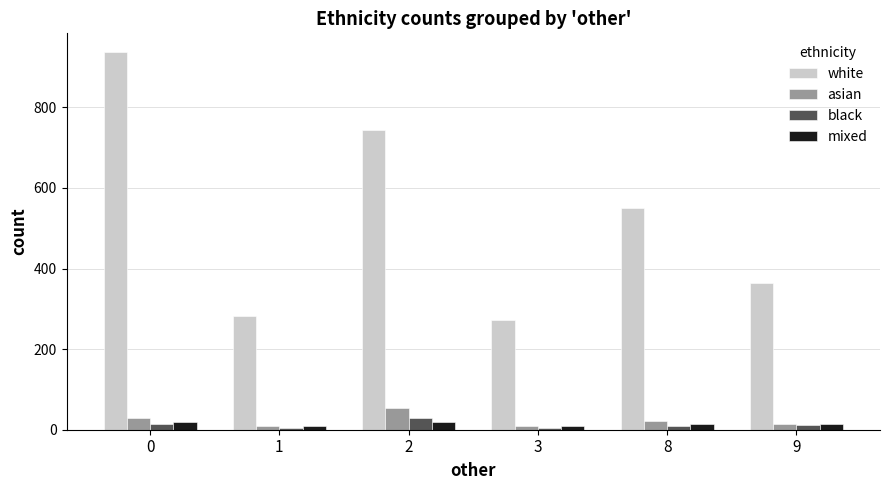

Count the number of data series in this chart.

4